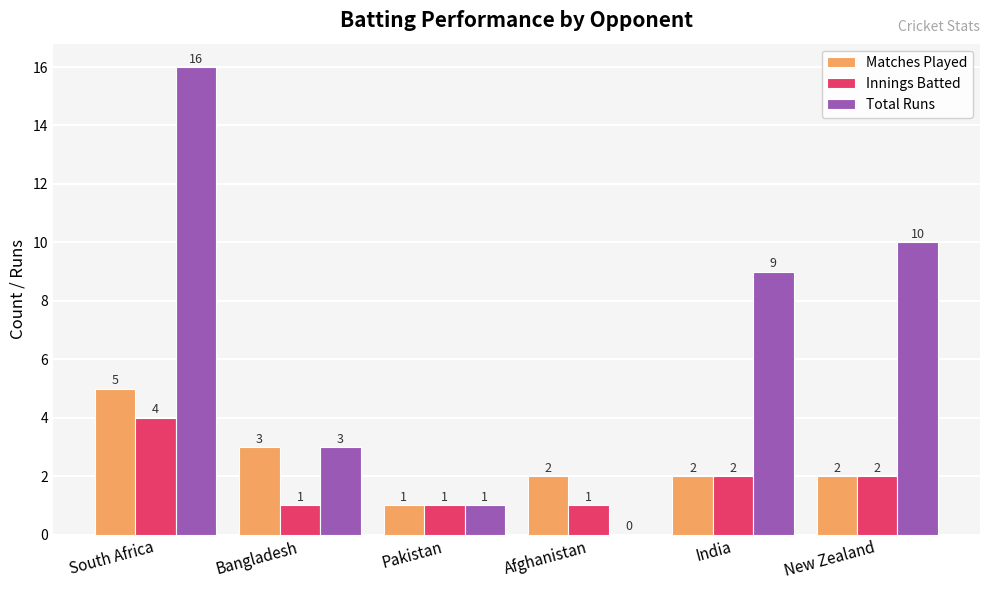

What is the greatest value displayed?

16